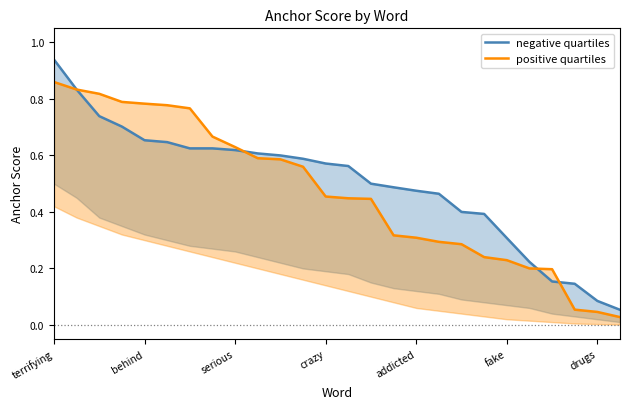

What is the average value of the positive quartiles series?

0.5